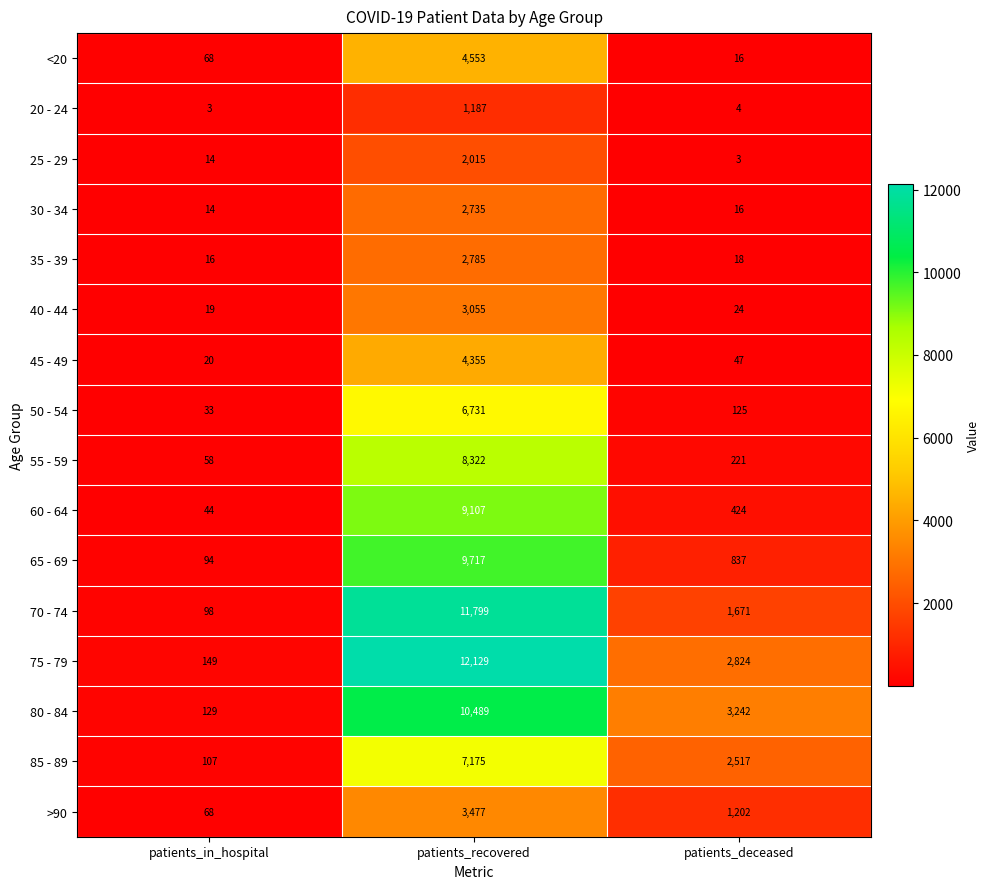

True or false: 60 - 64 has a value of 9107 at patients_recovered.

True